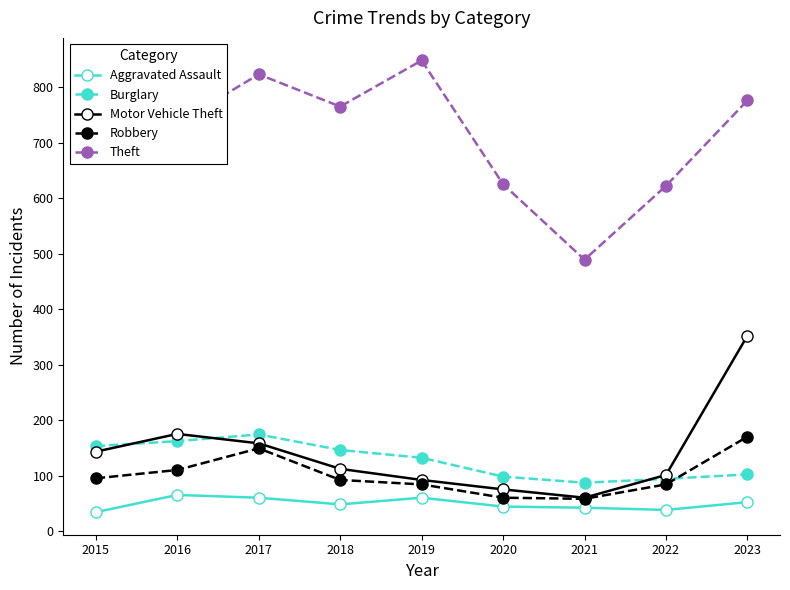

Does the chart have visible grid lines?

No